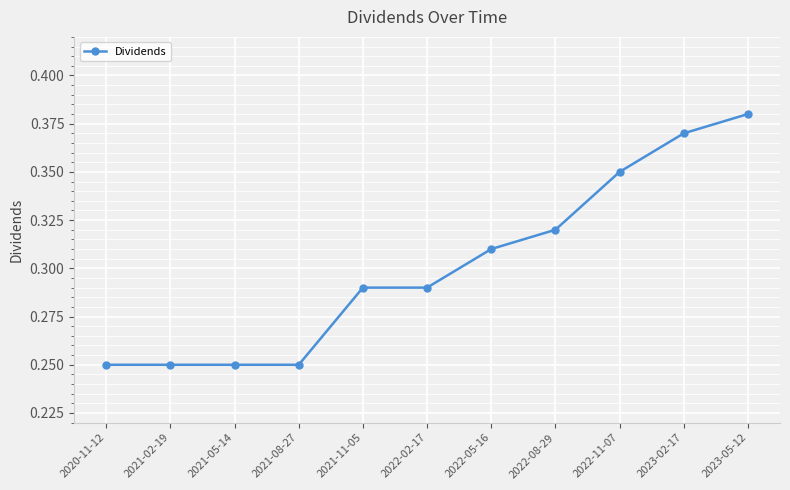

True or false: the data has more than 2 interior local peaks.

False